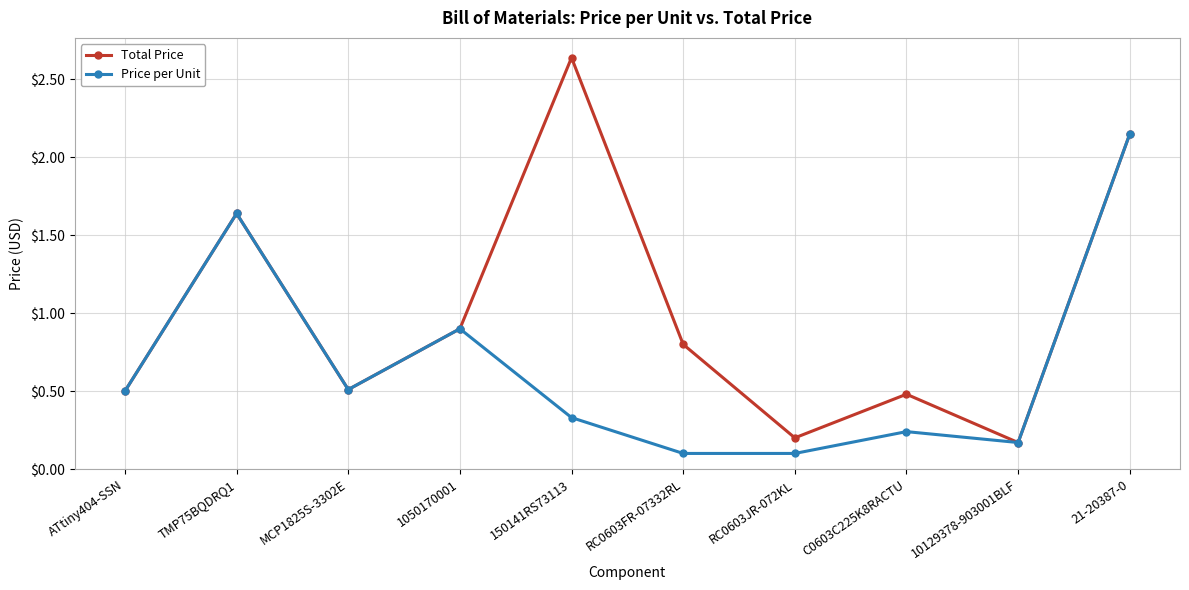

At how many categories does at least one series exceed 1?

3